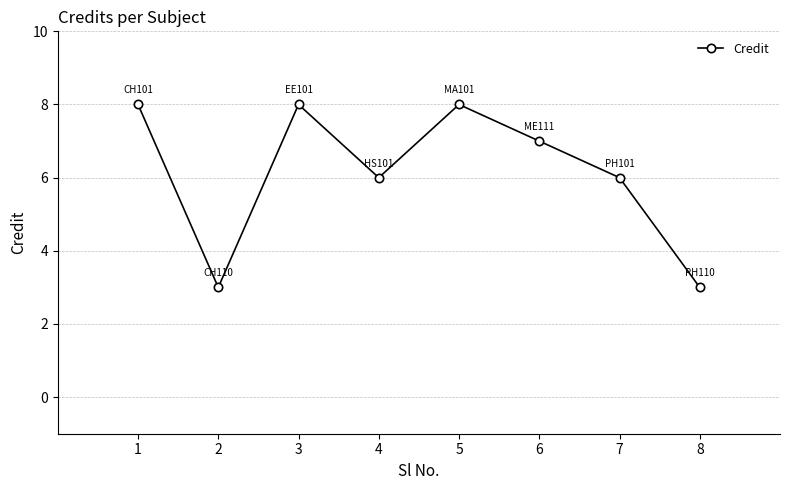

How many values are below 7?

4